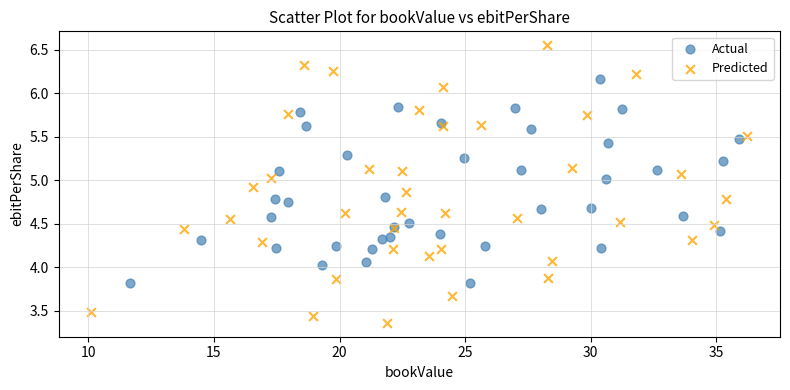

Which series contains the highest Y value?

Predicted